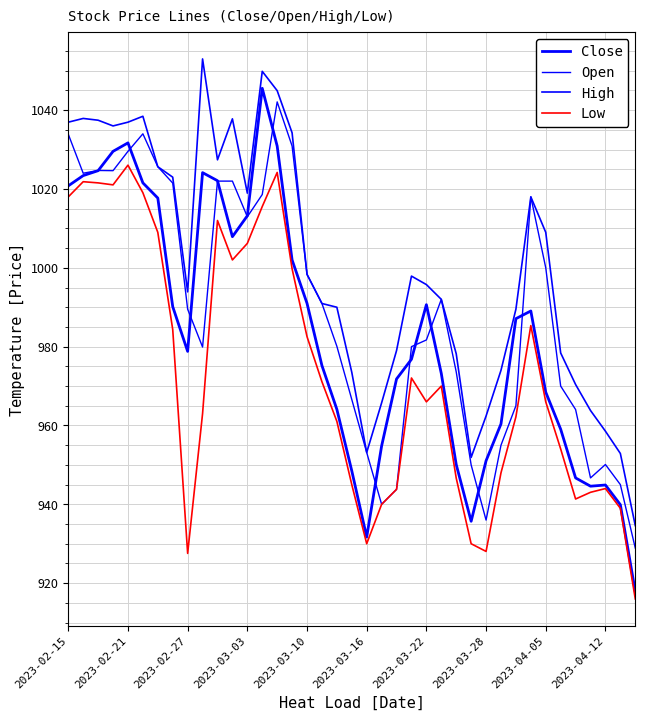

Where is Open nearest to the value 985?

2023-03-22